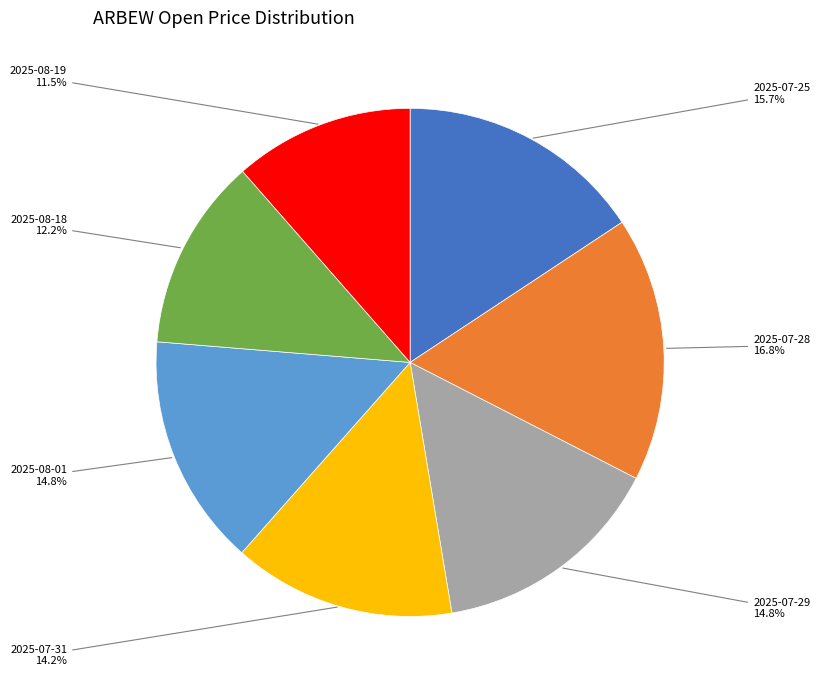

Count the number of slices in the pie.

7